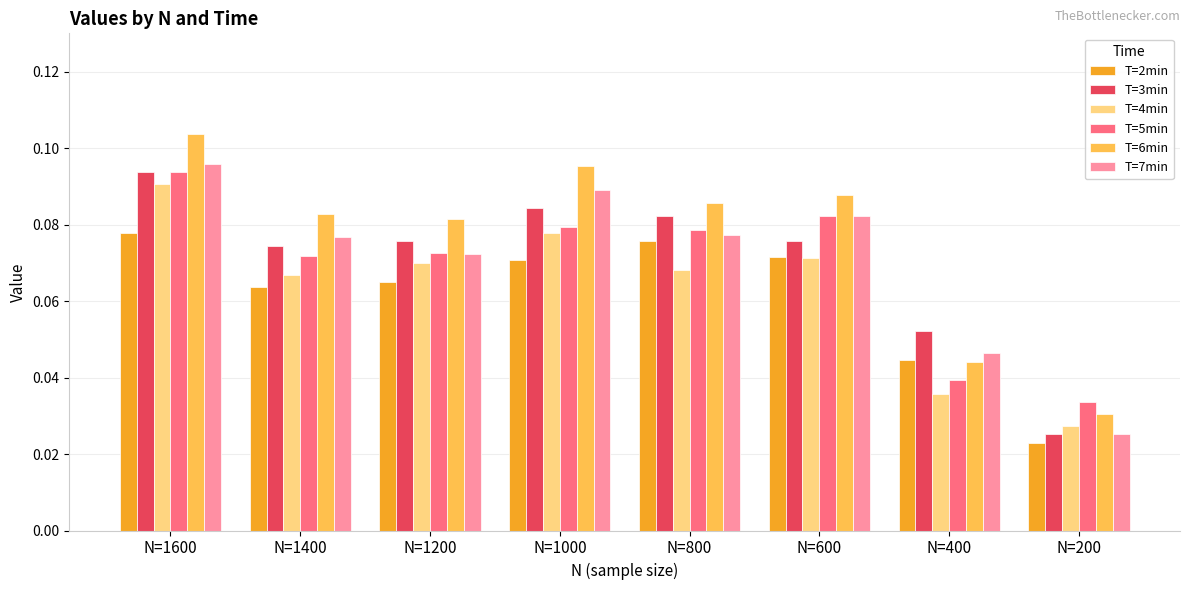

What is the sum of all T=7min values?

0.6